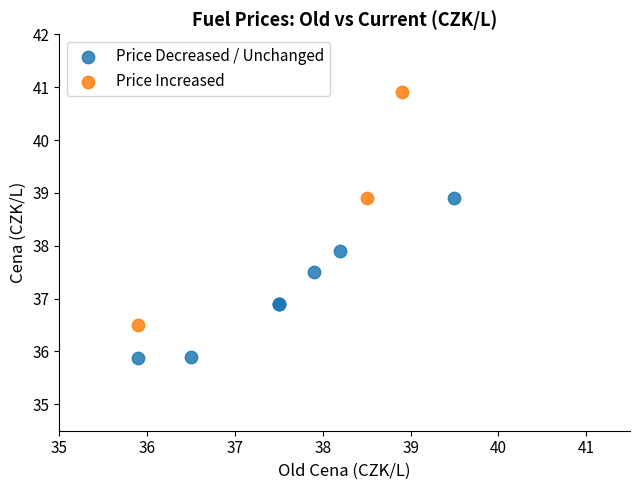

Which series has the widest spread of Y values?

Price Increased